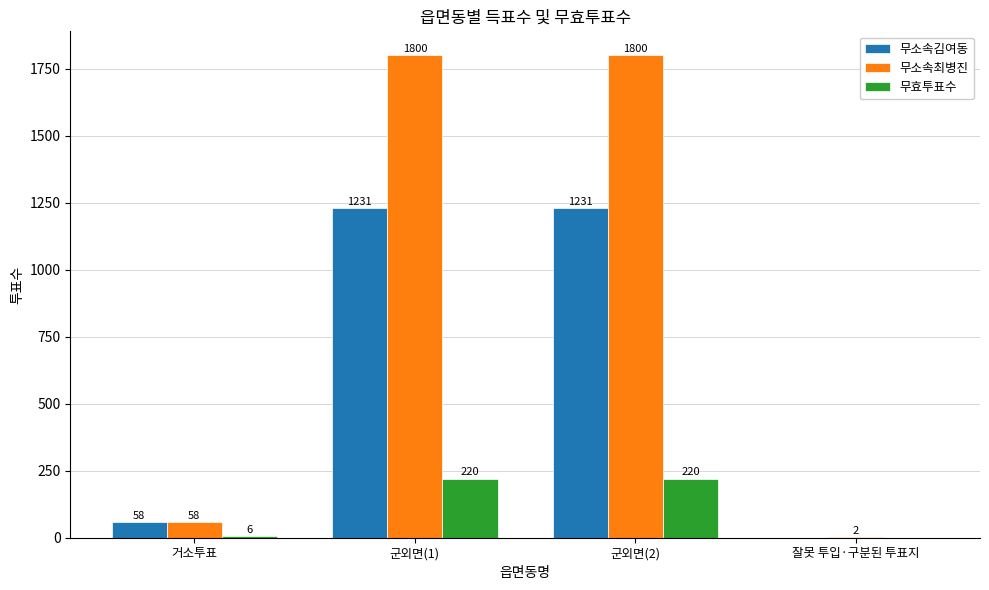

Reading right to left, extract all data points from this chart.

무소속김여동: 0	1231	1231	58
무소속최병진: 2	1800	1800	58
무효투표수: 0	220	220	6